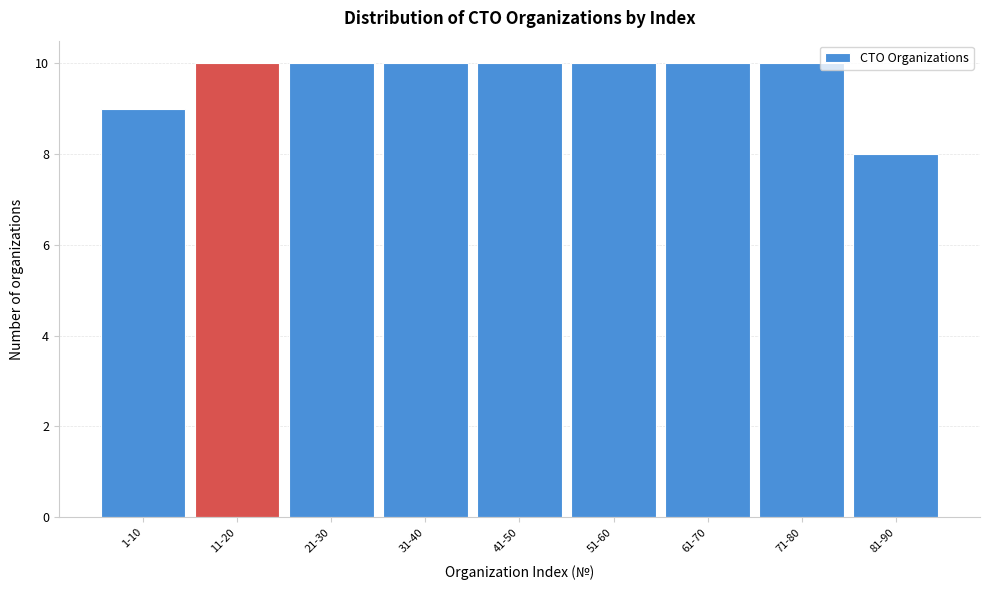

Reading left to right, transcribe all the data shown in this chart.

1-10=9	11-20=10	21-30=10	31-40=10	41-50=10	51-60=10	61-70=10	71-80=10	81-90=8